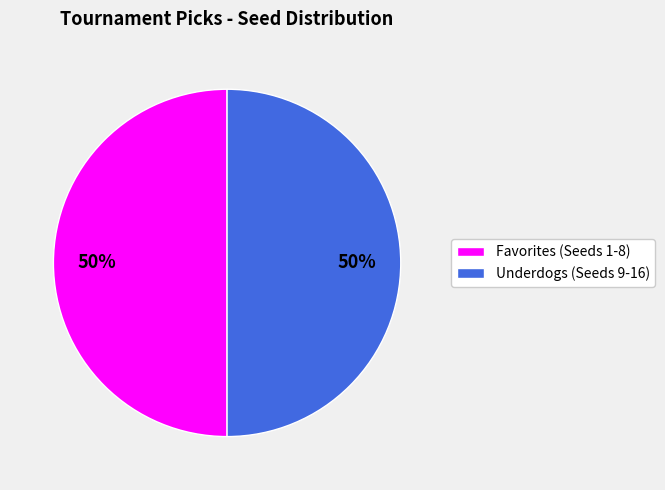

Do Favorites (Seeds 1-8) and Underdogs (Seeds 9-16) together represent more than half of the pie?

Yes